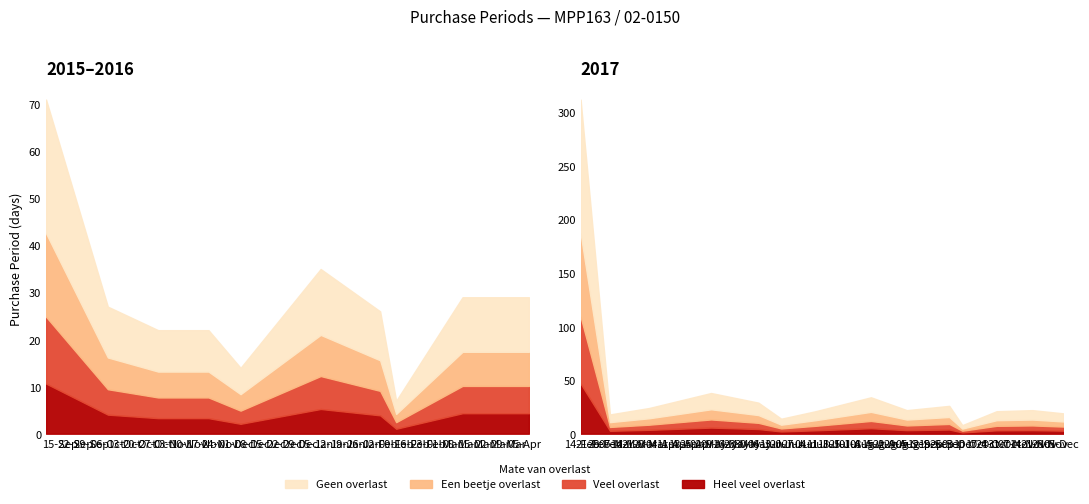

What is the sum of all values?

890